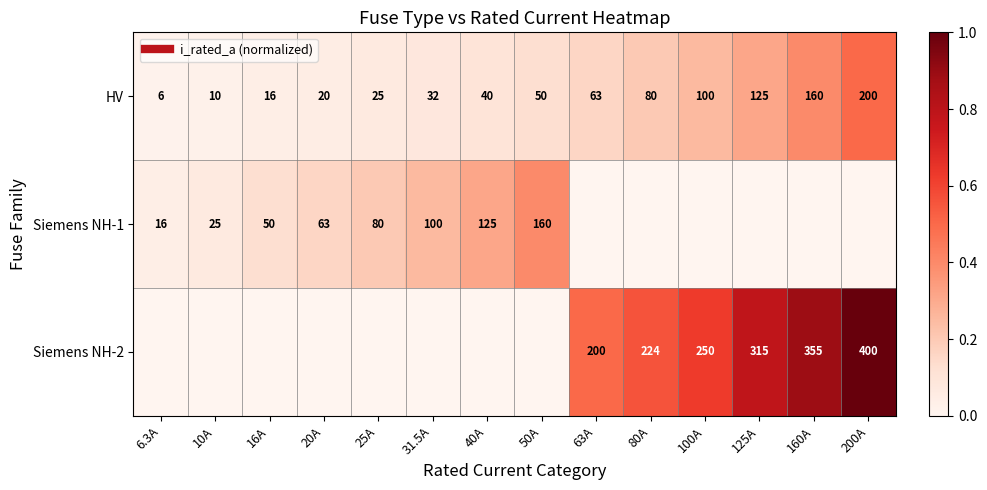

The value of HV at 16A is 0.0. True or false?

True